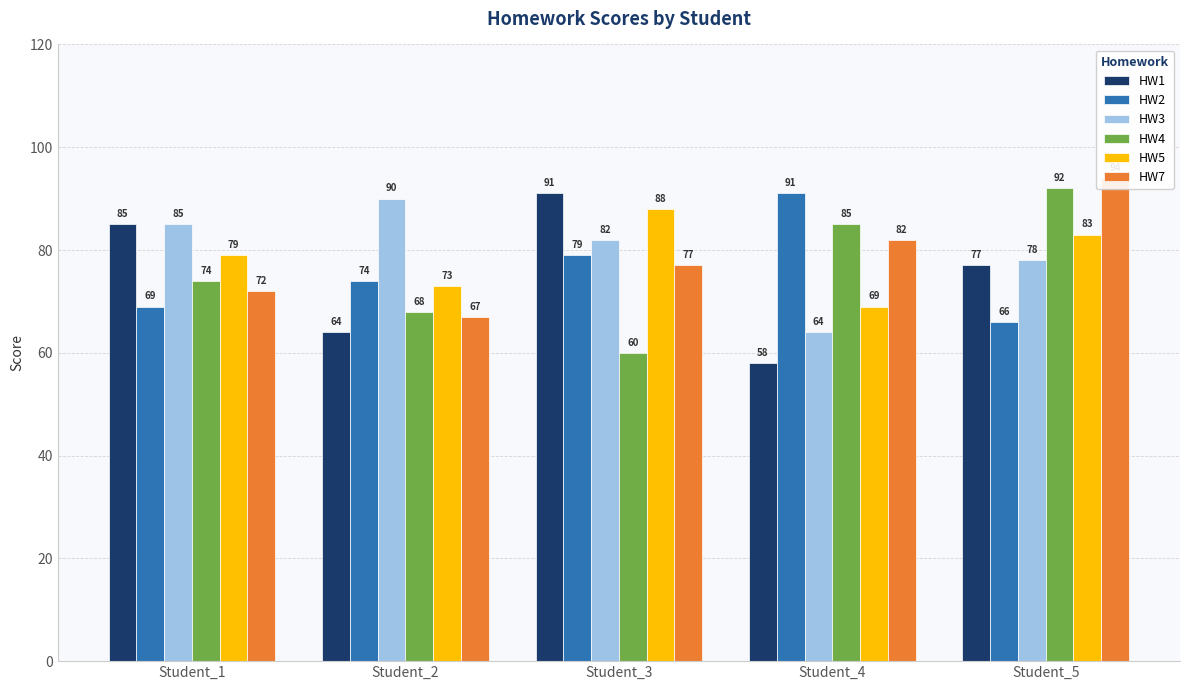

Count the number of data series in this chart.

6